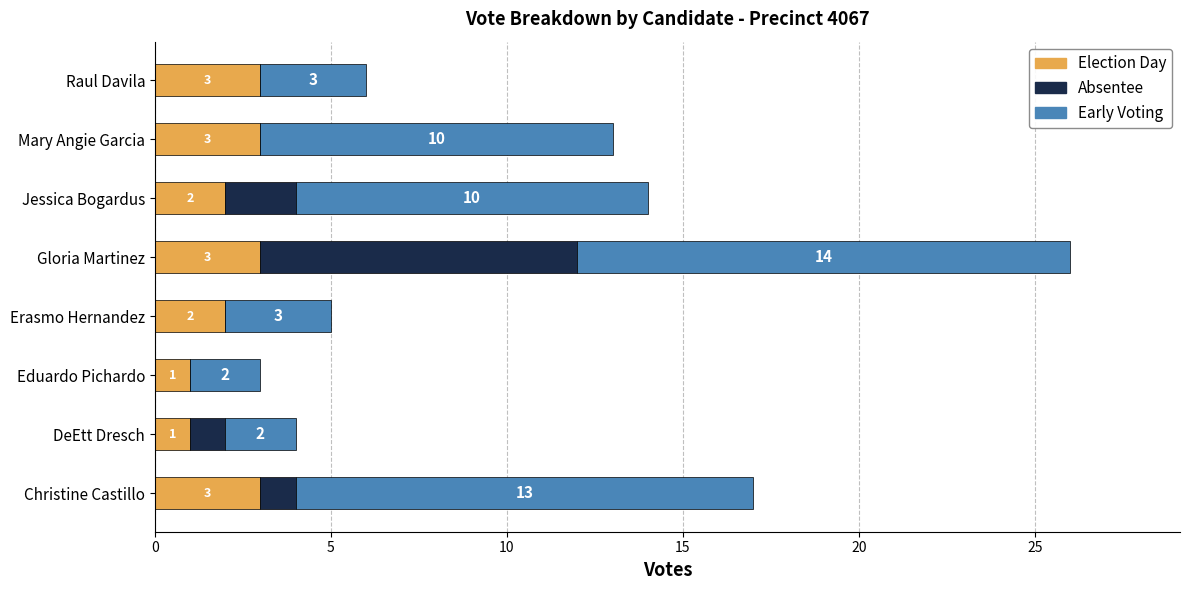

The Election Day series shows 2 at Gloria Martinez. True or false?

False